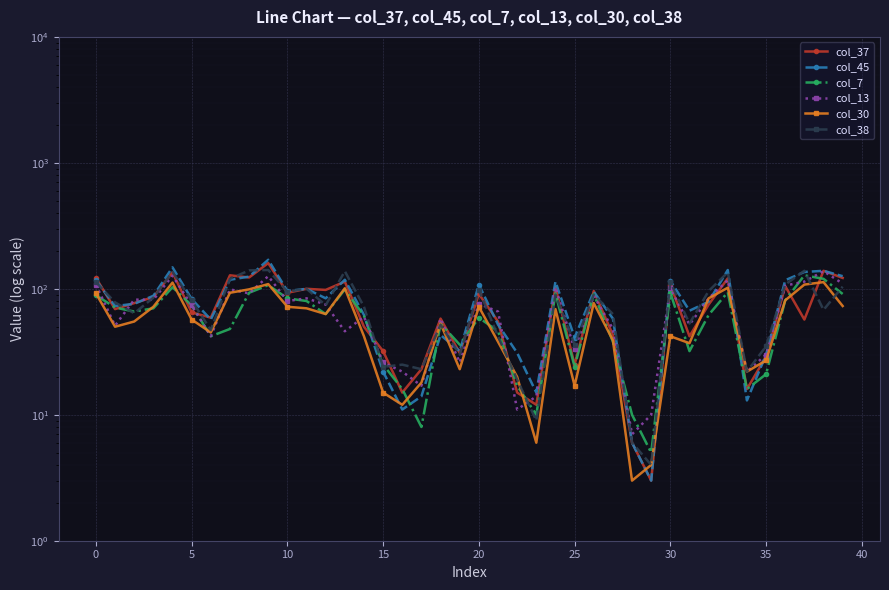

What are all the series names shown in the legend?

col_37, col_45, col_7, col_13, col_30, col_38